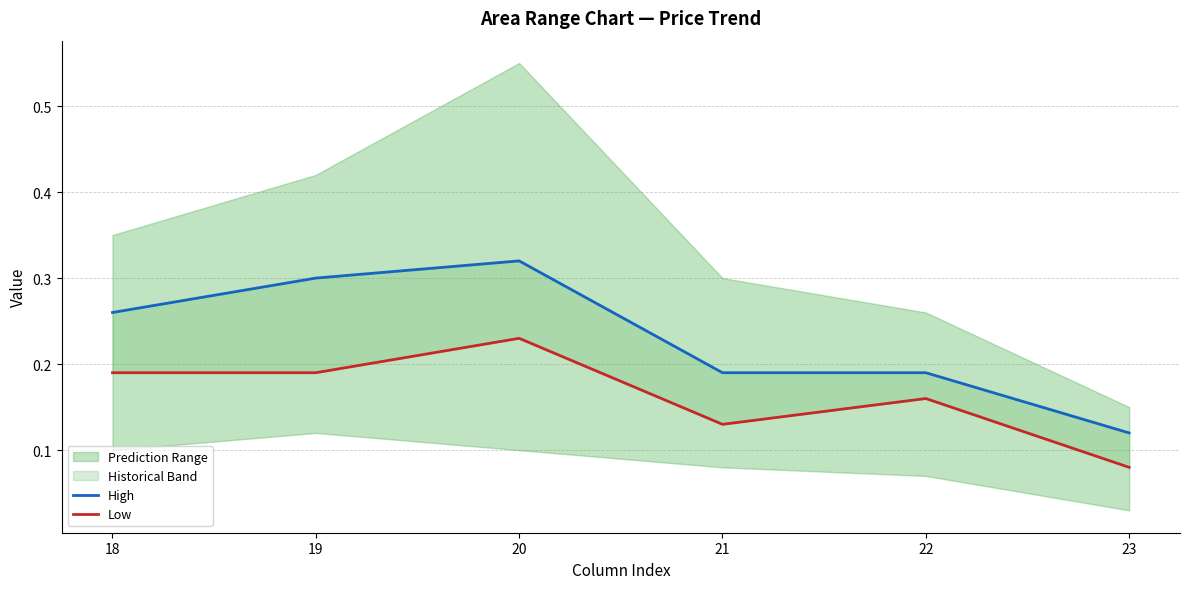

What is the value of the High point at the 6th from the left?

0.1